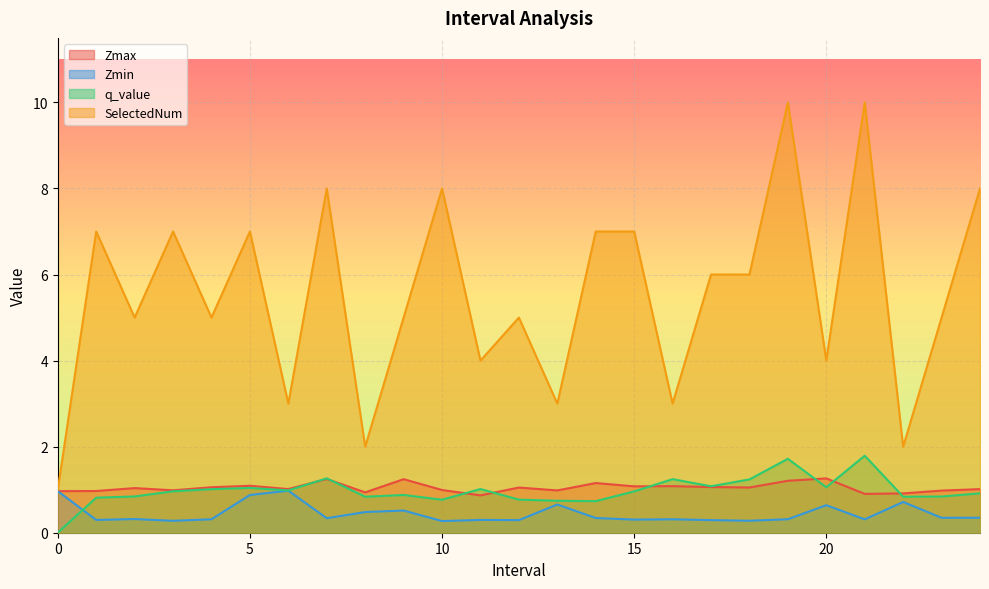

How many lines are shown in the chart?

4